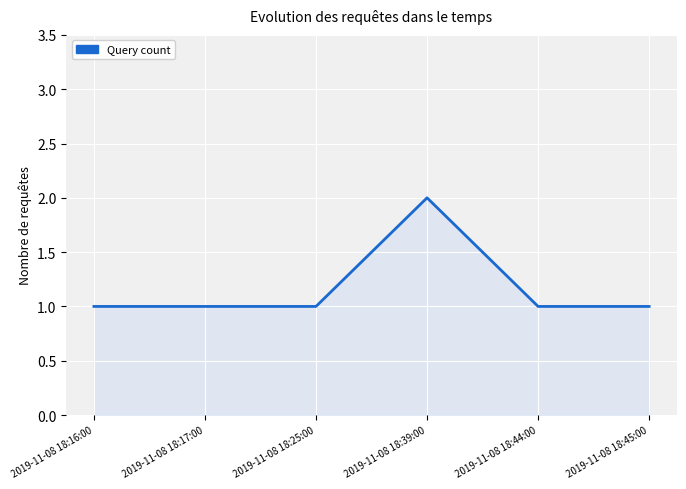

Count the values in the range 1 to 2.

6